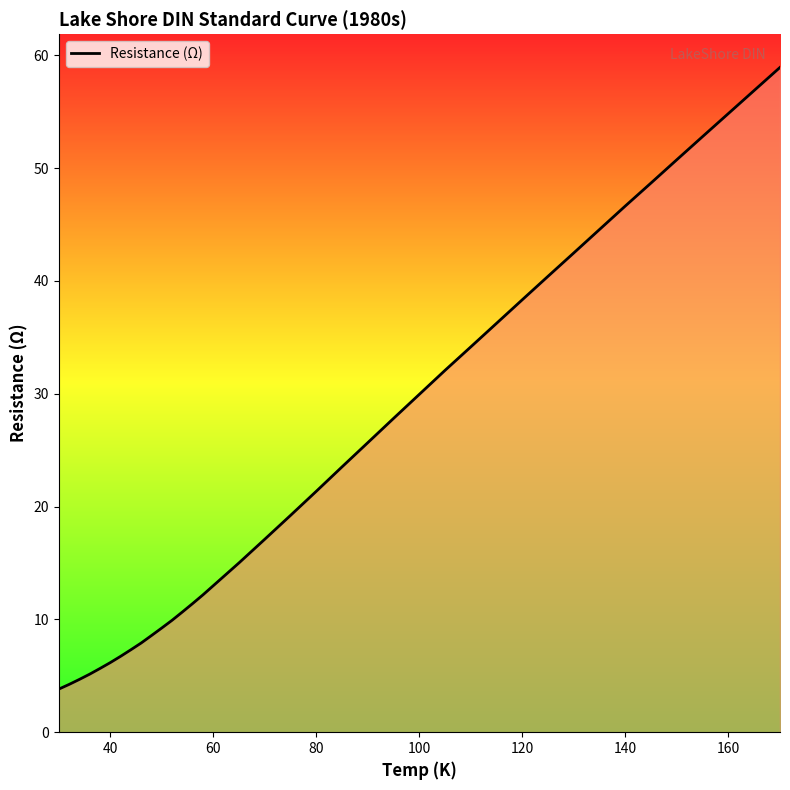

What is the difference between the maximum and minimum values?

55.1